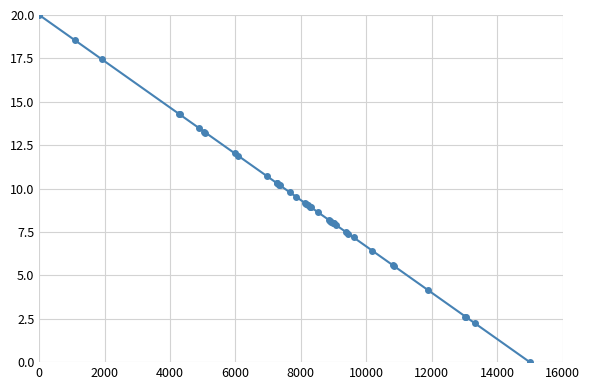

What is the sum of all values?

372.8